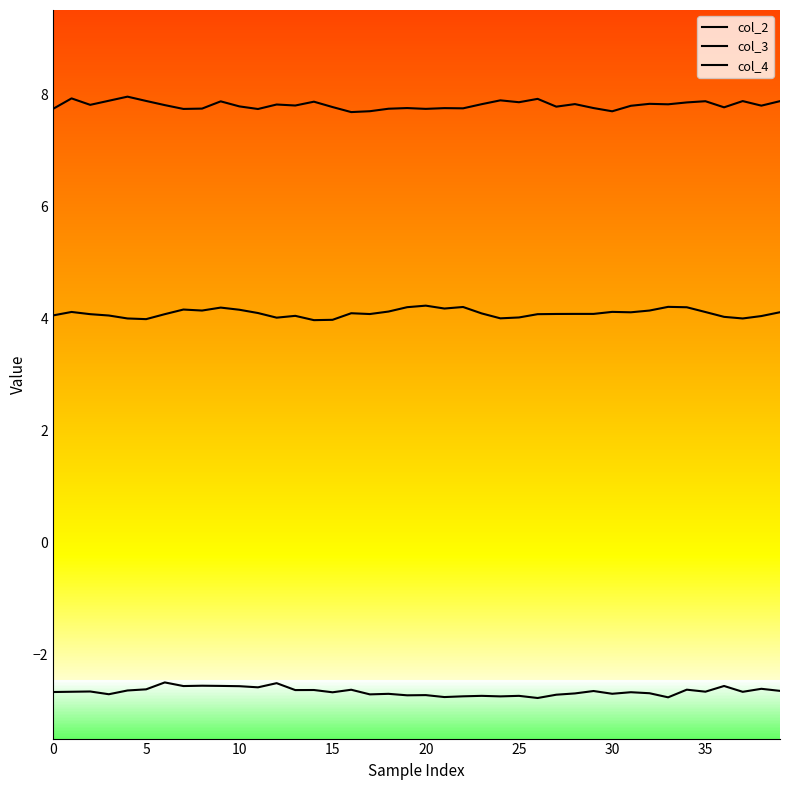

What is the label of the 27th point from the right?

13